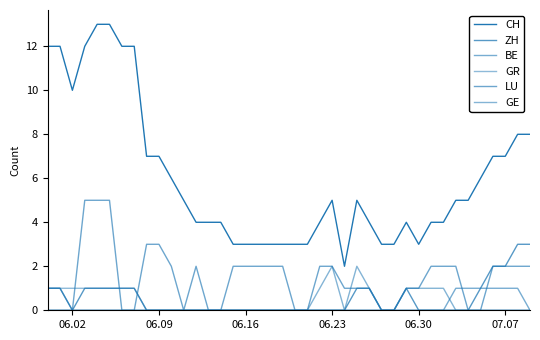

Does the chart display data point markers on the line(s)?

No